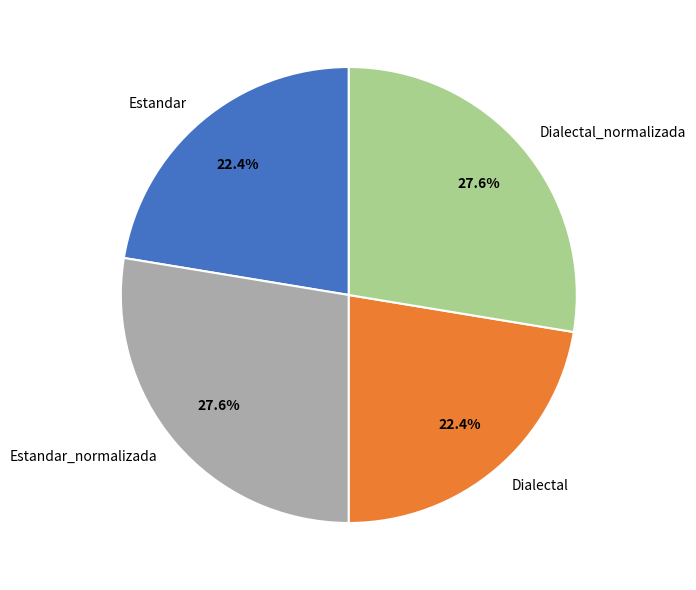

Between Dialectal and Dialectal_normalizada, which is larger?

Dialectal_normalizada